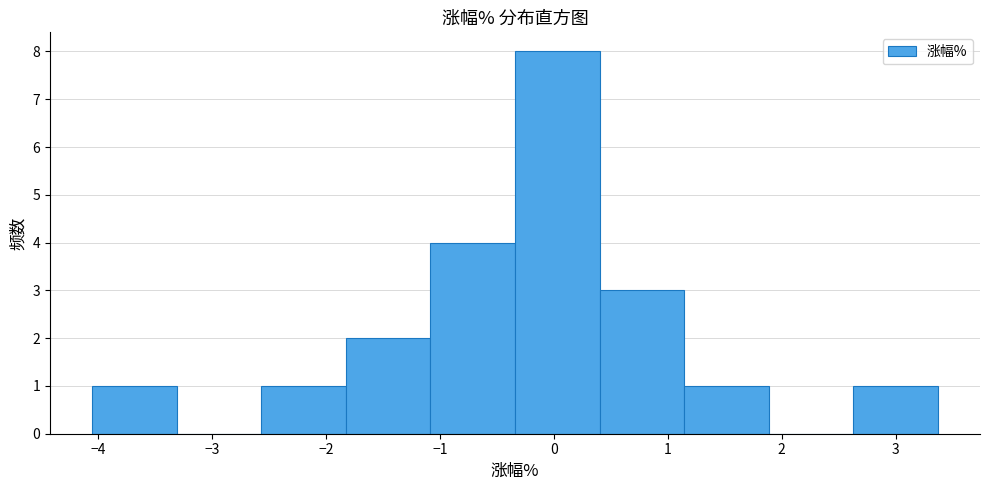

How tall is the bar that spans 2.6 to 3.4 on the x-axis? Neither the bar edges nor the heights are printed on the chart, so give them approximately, as read against the axes.

1